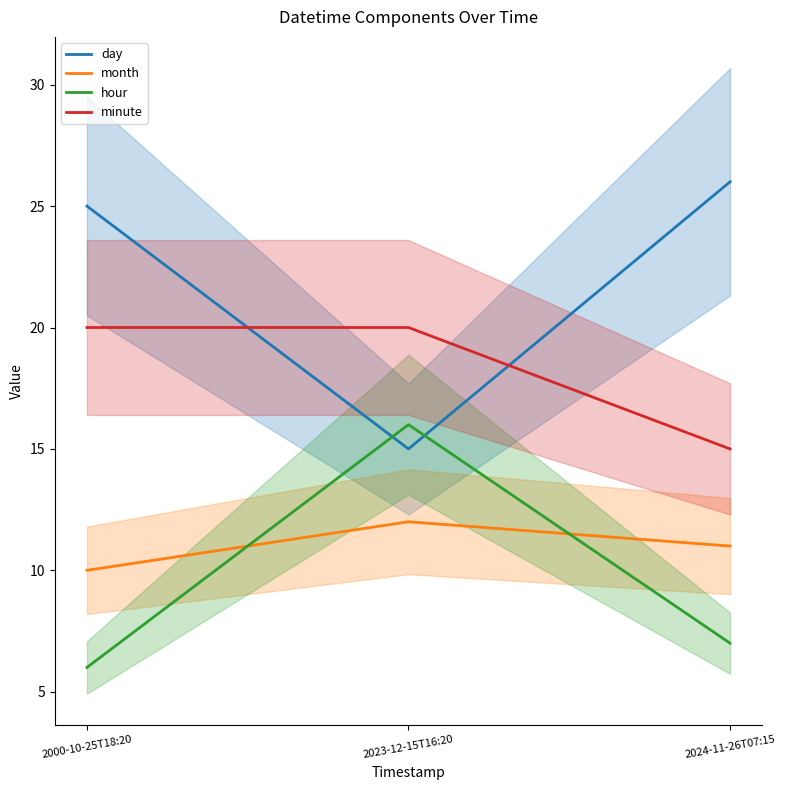

Does the chart display data point markers on the line(s)?

No